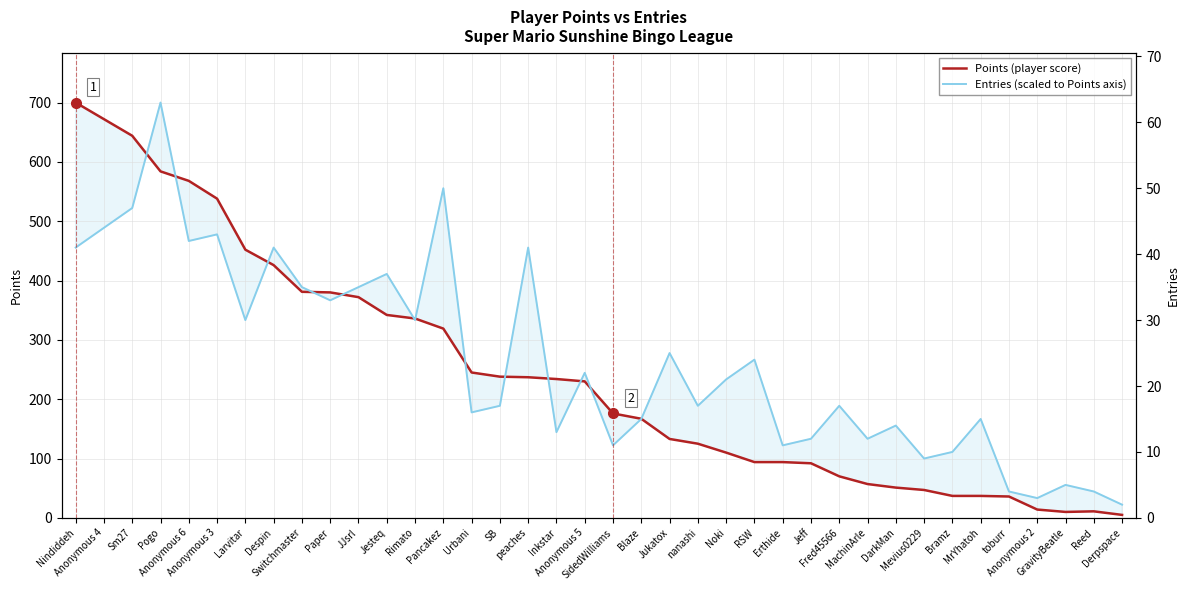

How many intersections are there between Points (player score) and Entries (scaled)?

13